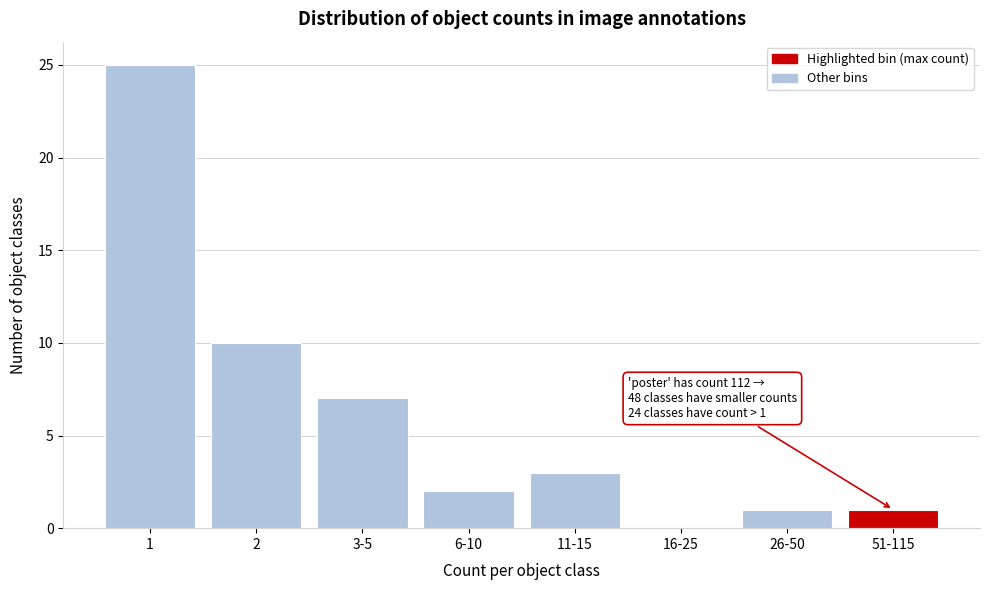

Reading right to left, extract all data points from this chart.

51-115=1	26-50=1	16-25=0	11-15=3	6-10=2	3-5=7	2=10	1=25